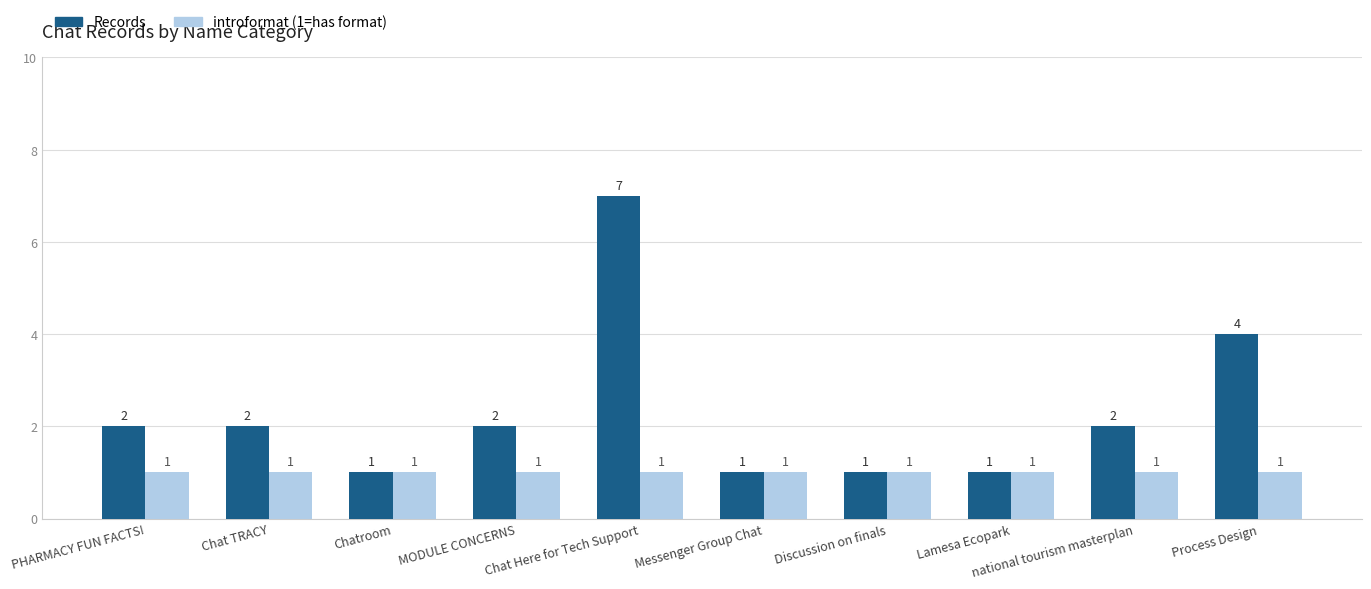

What is the greatest value displayed?

7